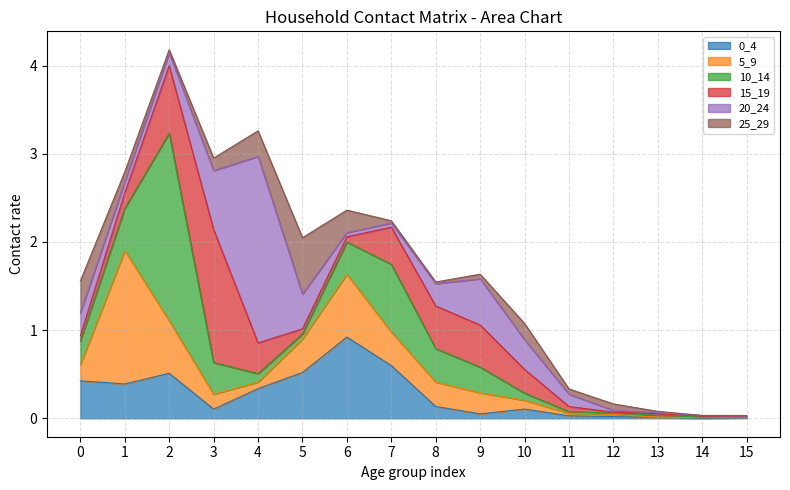

What is the value of the 25_29 point at the 10th from the left?

0.1